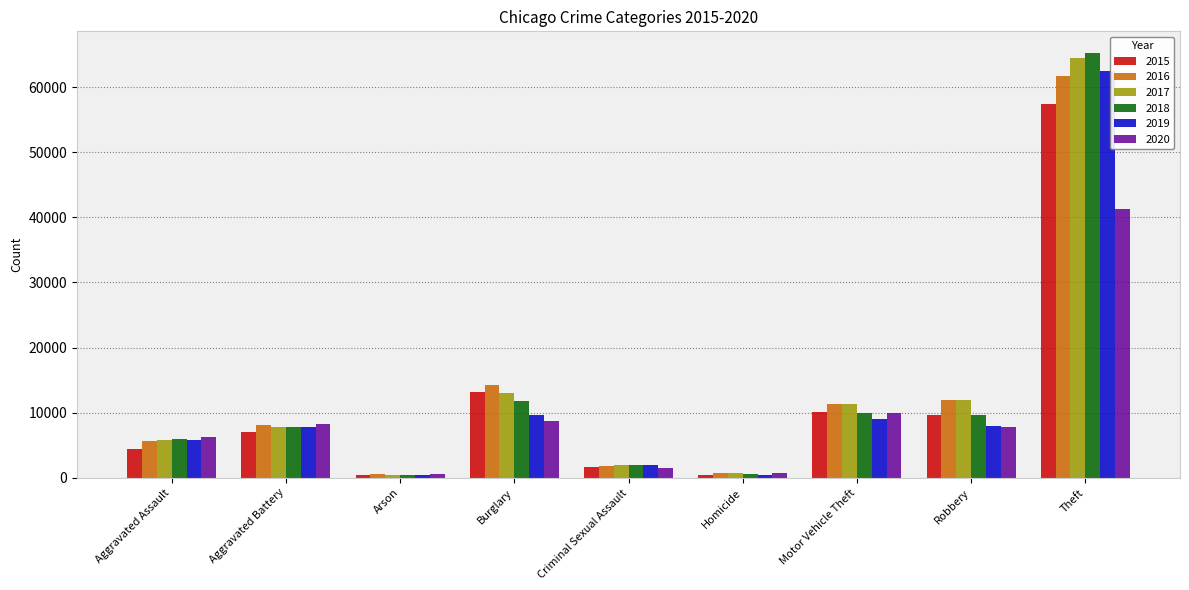

What is the maximum value for 2016?

61623